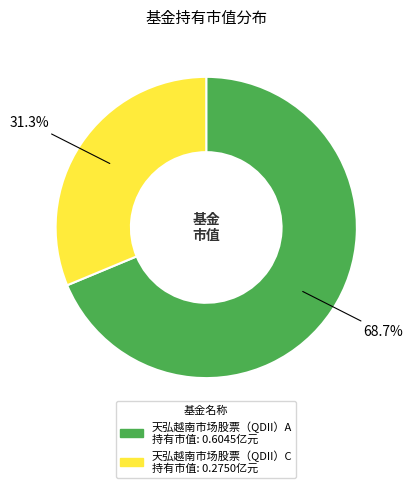

To the nearest percent, what is the average slice percentage?

50%